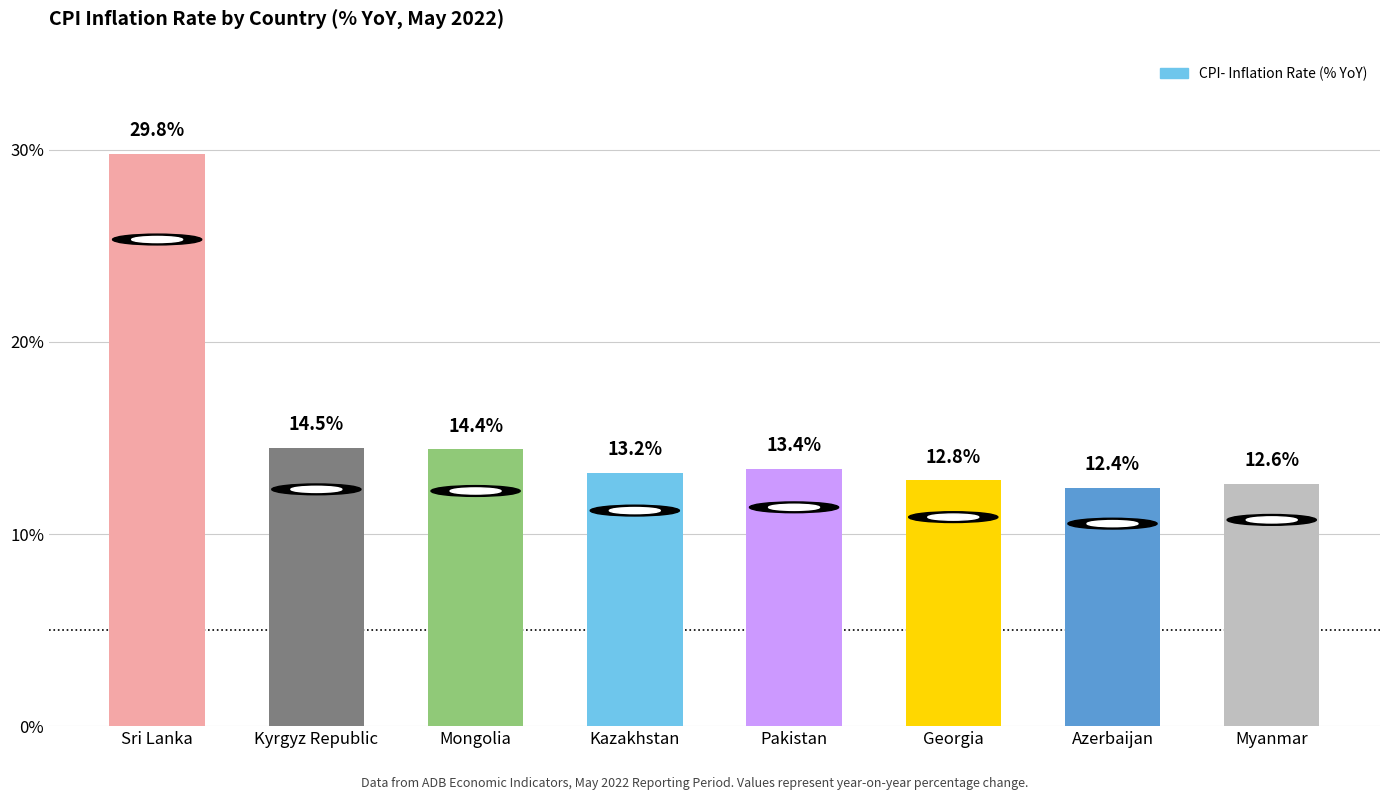

How many data points are less than 13?

3